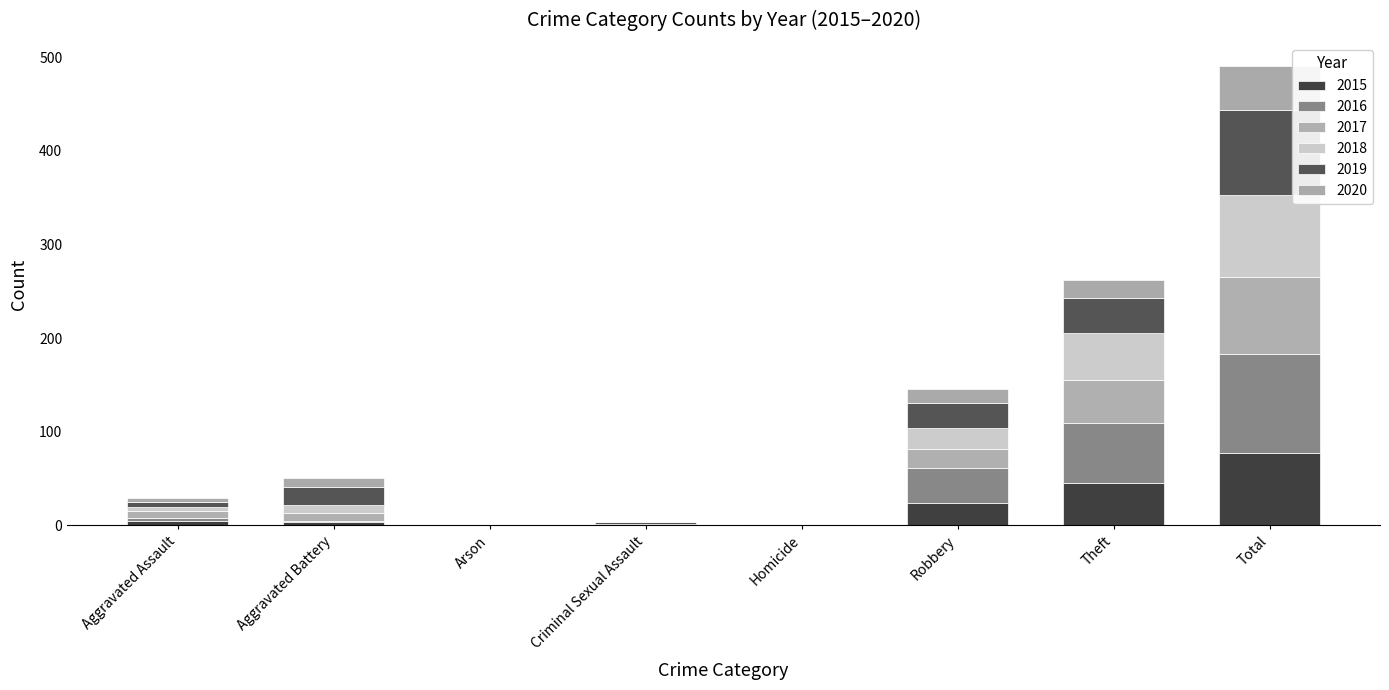

What is the sum of all 2017 values?

164